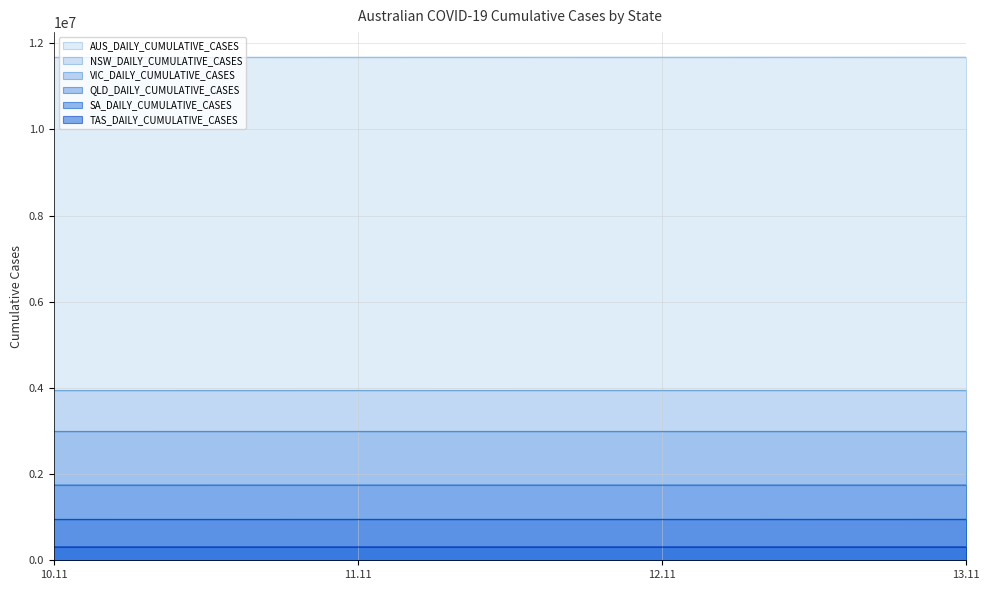

How many distinct data groups are displayed?

6